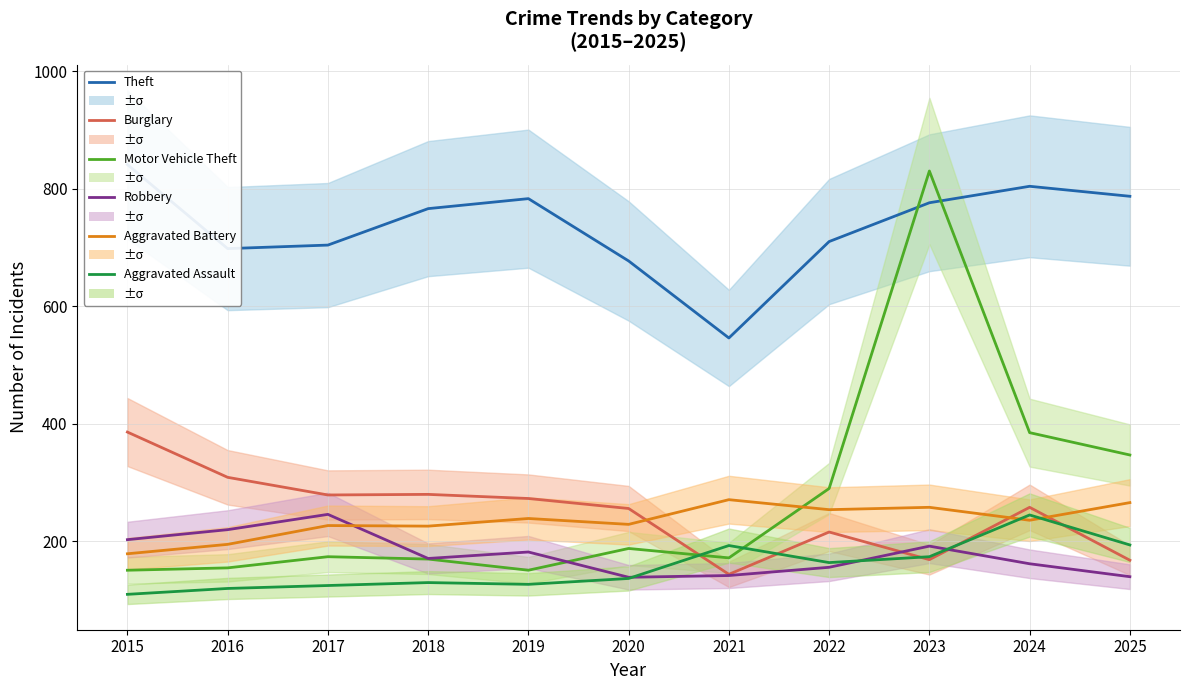

What is the total value across all series at 2016?

1697